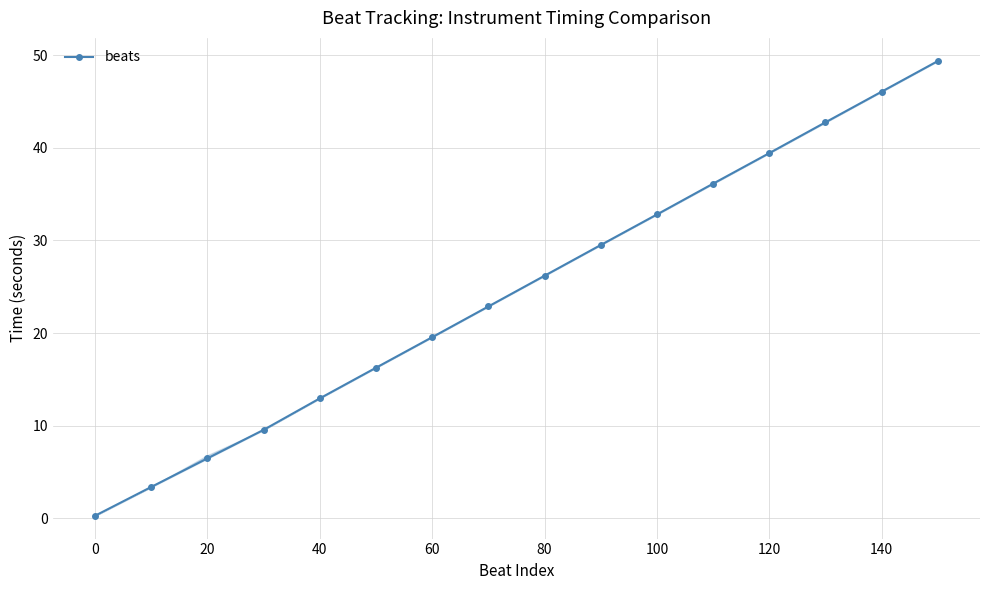

What is the difference between the maximum and minimum values?

49.1